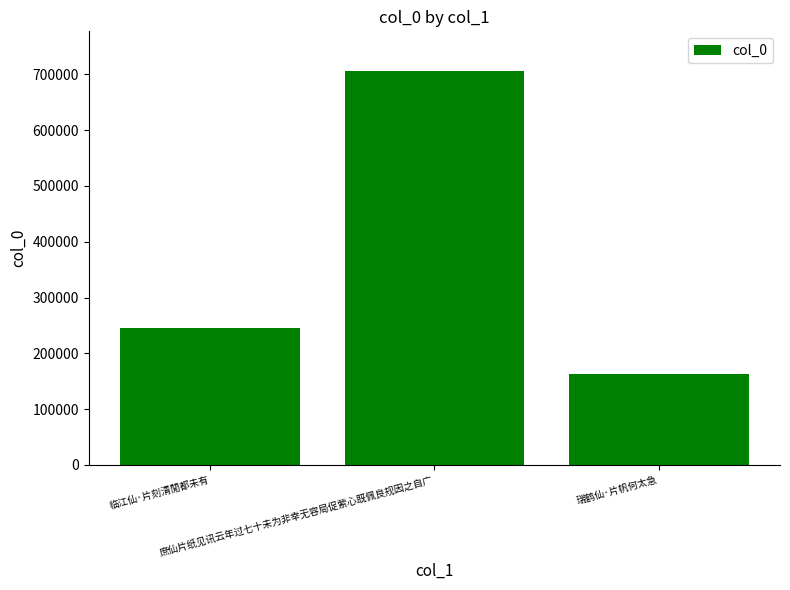

What is the value of the 2nd bar from the left?

706506